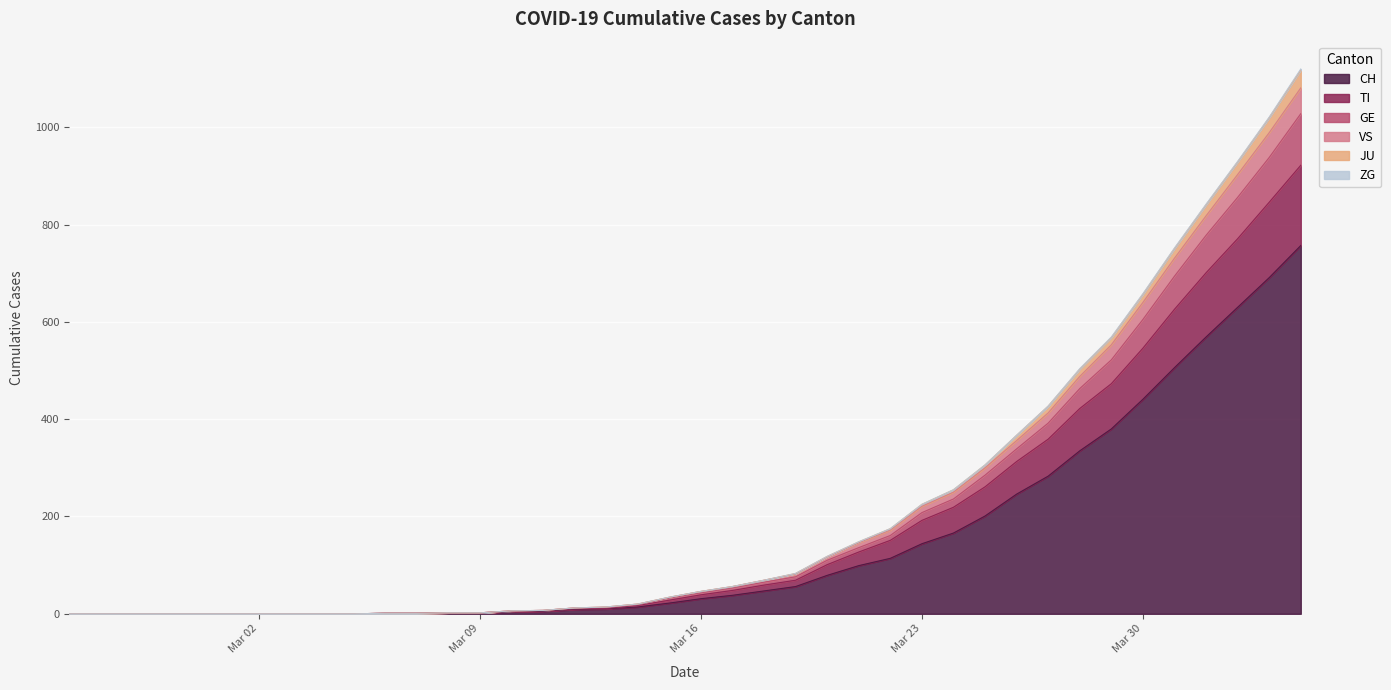

What is the maximum value for VS?

1081